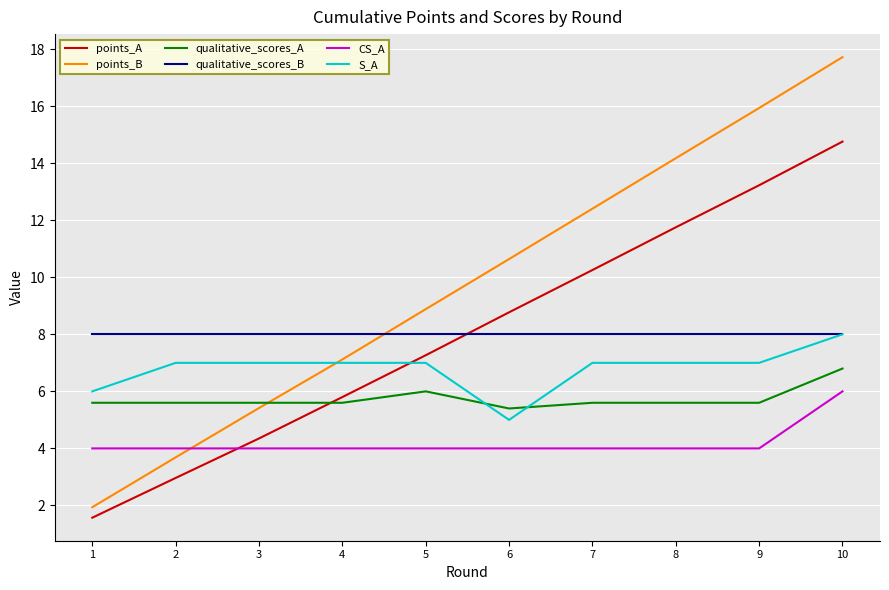

What is the sum of the S_A values at 7 and 2?

14.0